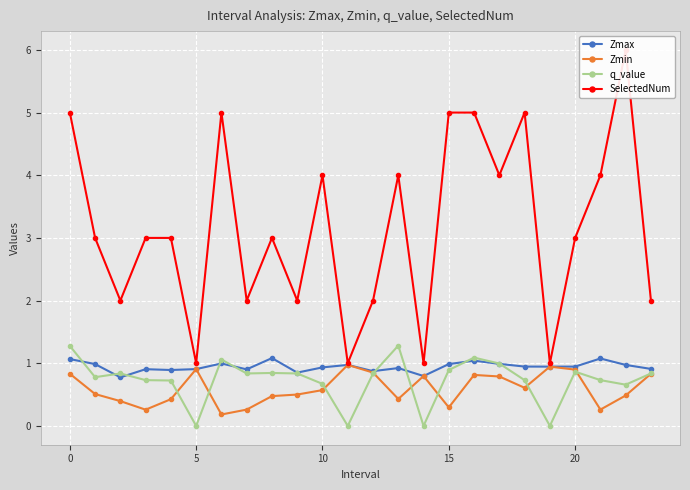

At 21, list the series in order from smallest to largest.

Zmin, q_value, Zmax, SelectedNum